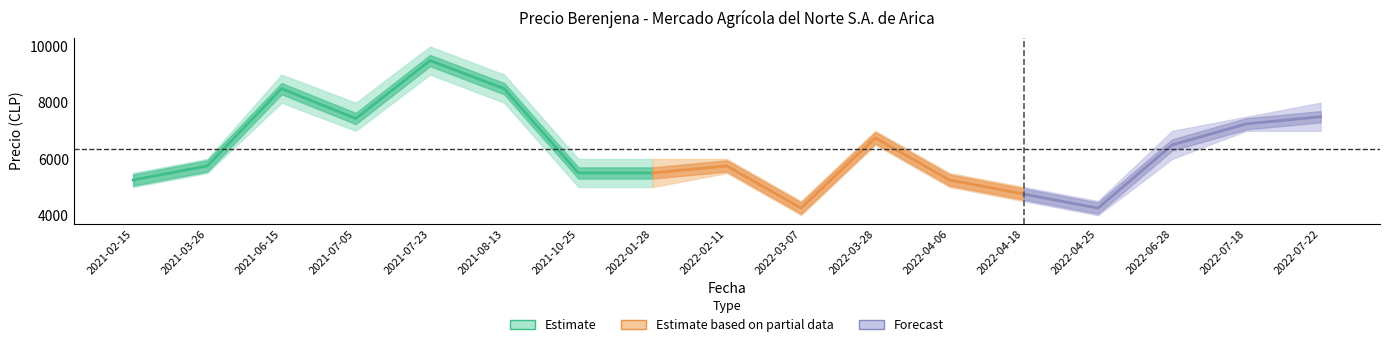

Reading right to left, what are all the values shown in this chart?

Precio promedio ponderado: 7500	7250	6500	4250	4750	5250	6750	4250	5750	5500	5500	8500	9500	7438	8500	5750	5250
Precio minimo: 7000	7000	6000	4000	4500	5000	6500	4000	5500	5000	5000	8000	9000	7000	8000	5500	5000
Precio maximo: 8000	7500	7000	4500	5000	5500	7000	4500	6000	6000	6000	9000	10000	8000	9000	6000	5500